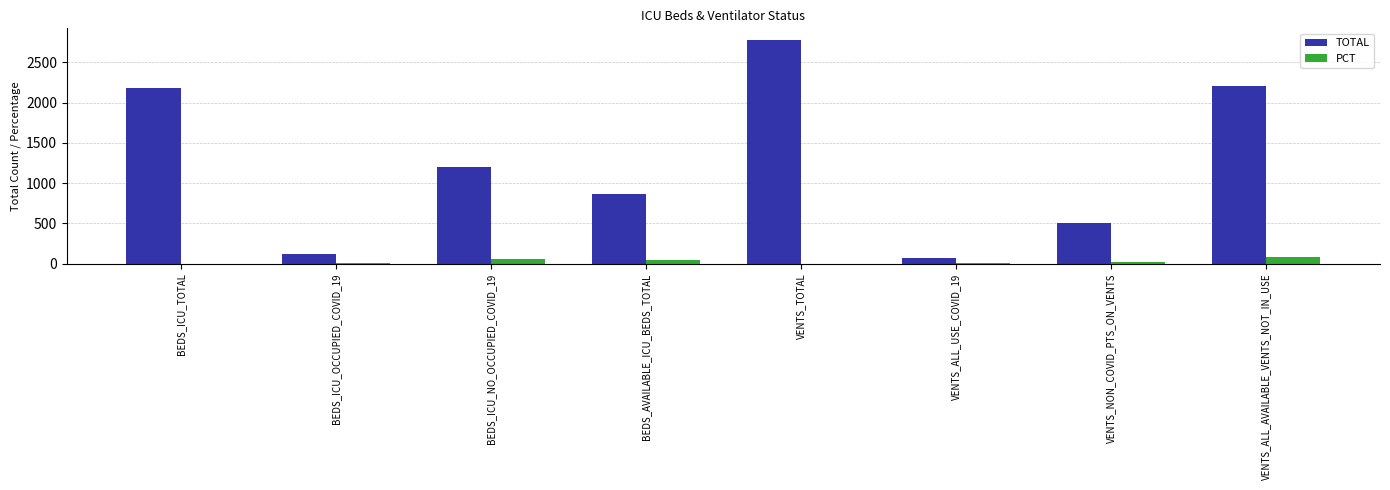

Where is TOTAL nearest to the value 1426?

BEDS_ICU_NO_OCCUPIED_COVID_19